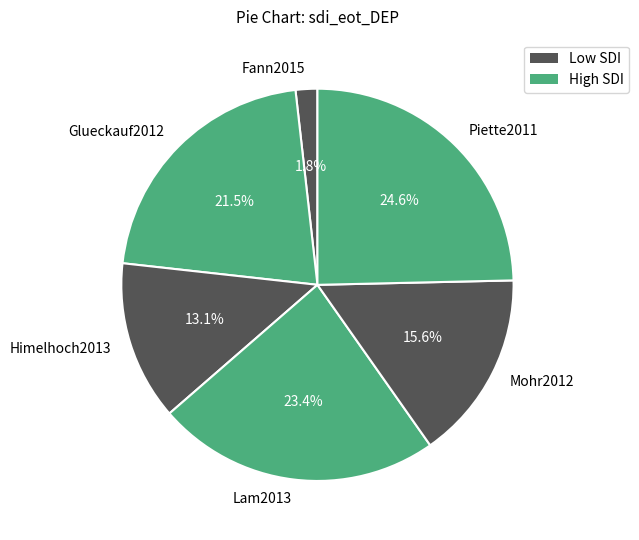

Is there any slice that represents more than half of the pie?

No